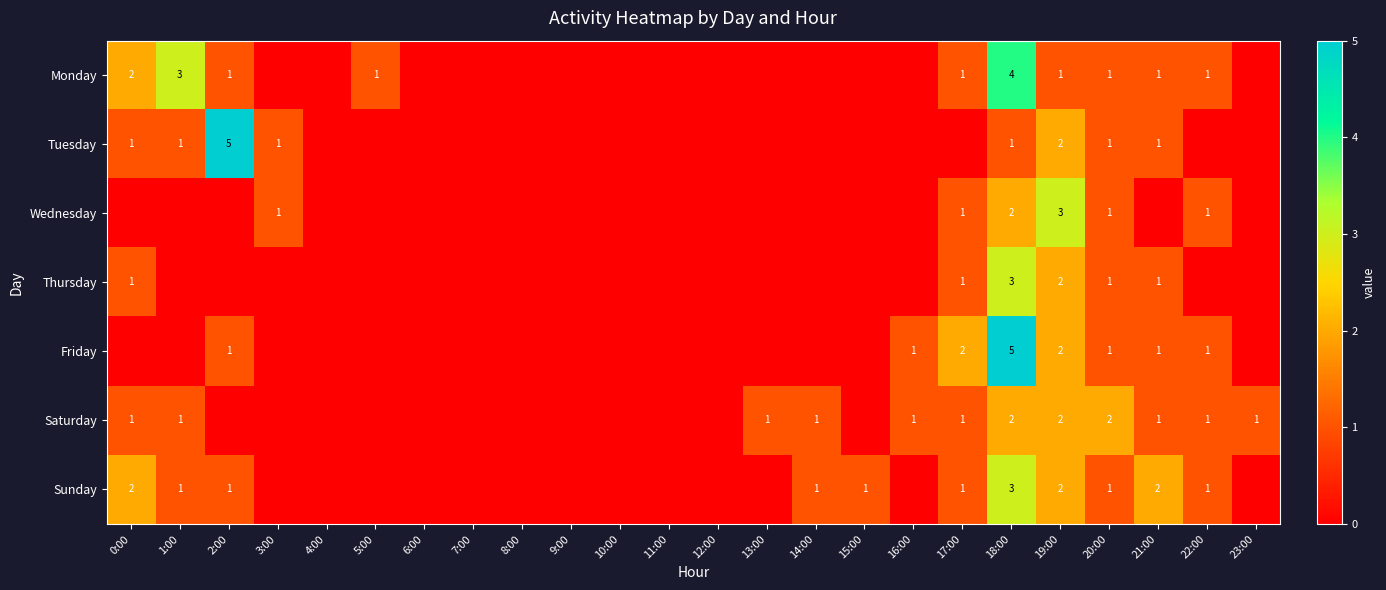

What is the spread (max minus min) of values at 18:00?

4